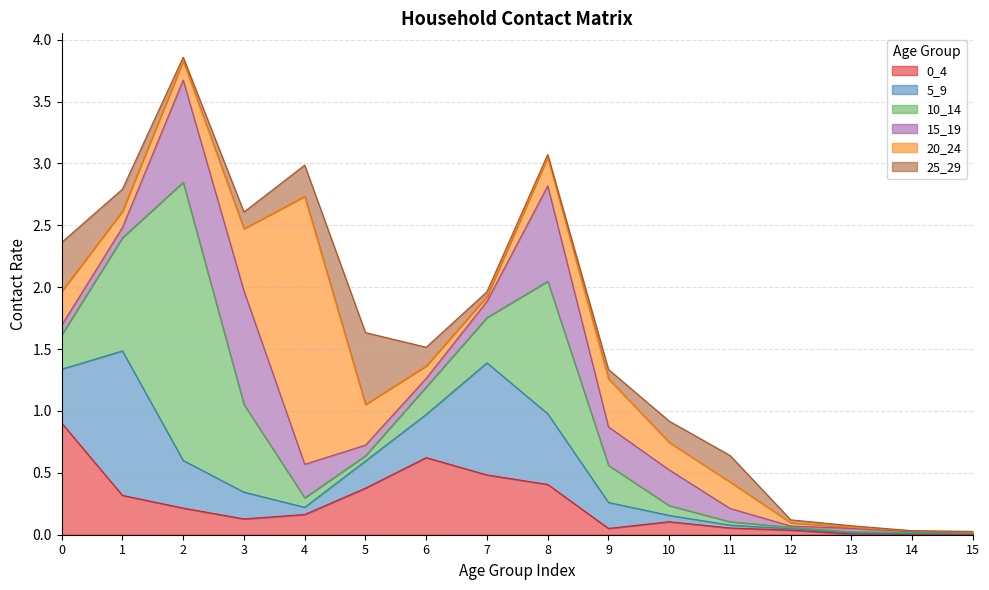

What is the difference between the maximum and minimum values in the 10_14 series?

2.2